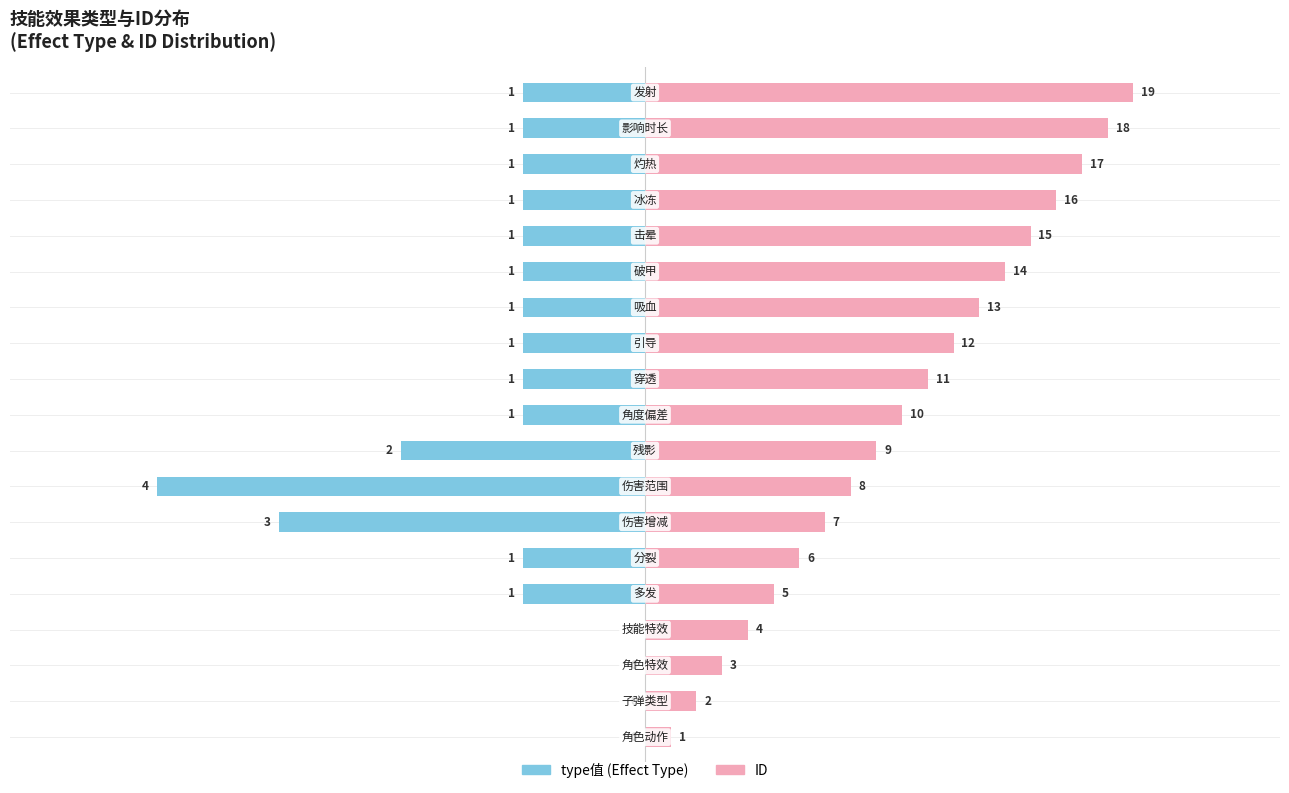

List the series in order of their peak value, lowest first.

type值 (Type Value), ID